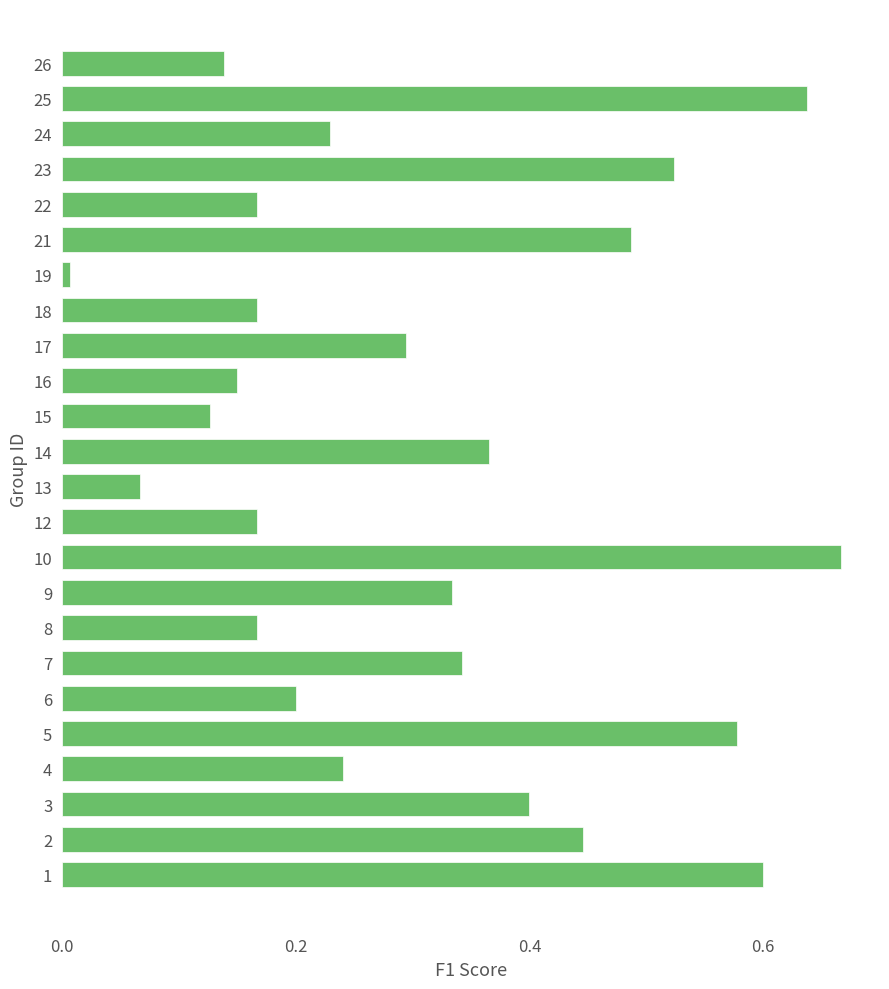

Which has a higher value, 7 or 8?

7